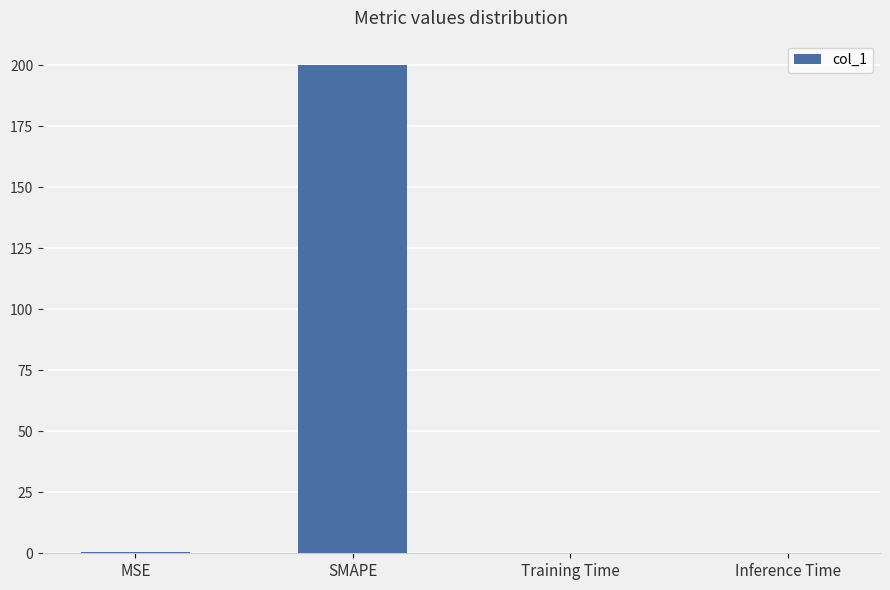

What is the change in value from MSE to SMAPE?

+199.7